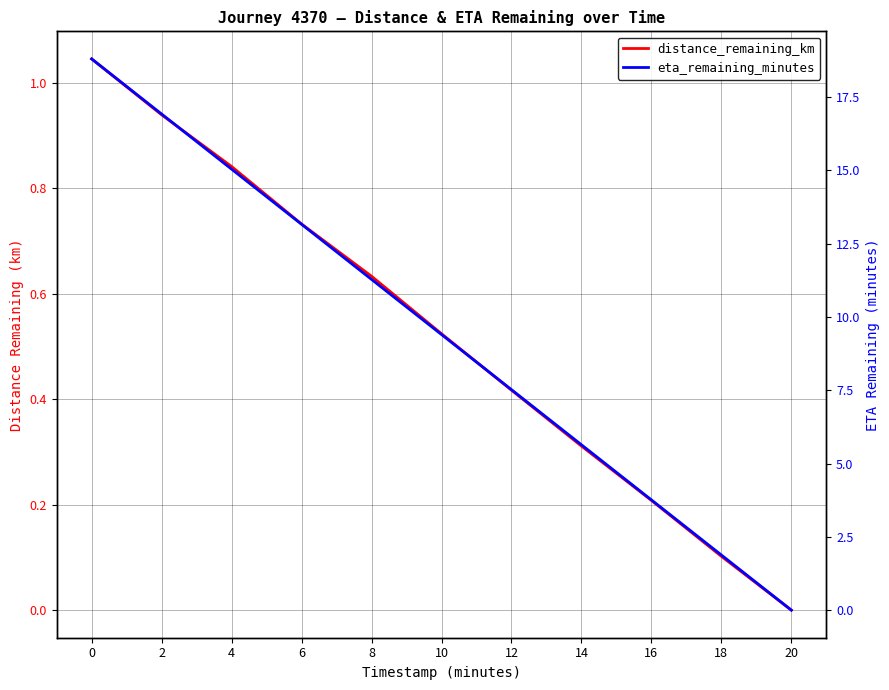

True or false: distance_remaining_km and eta_remaining_minutes cross at least once.

False